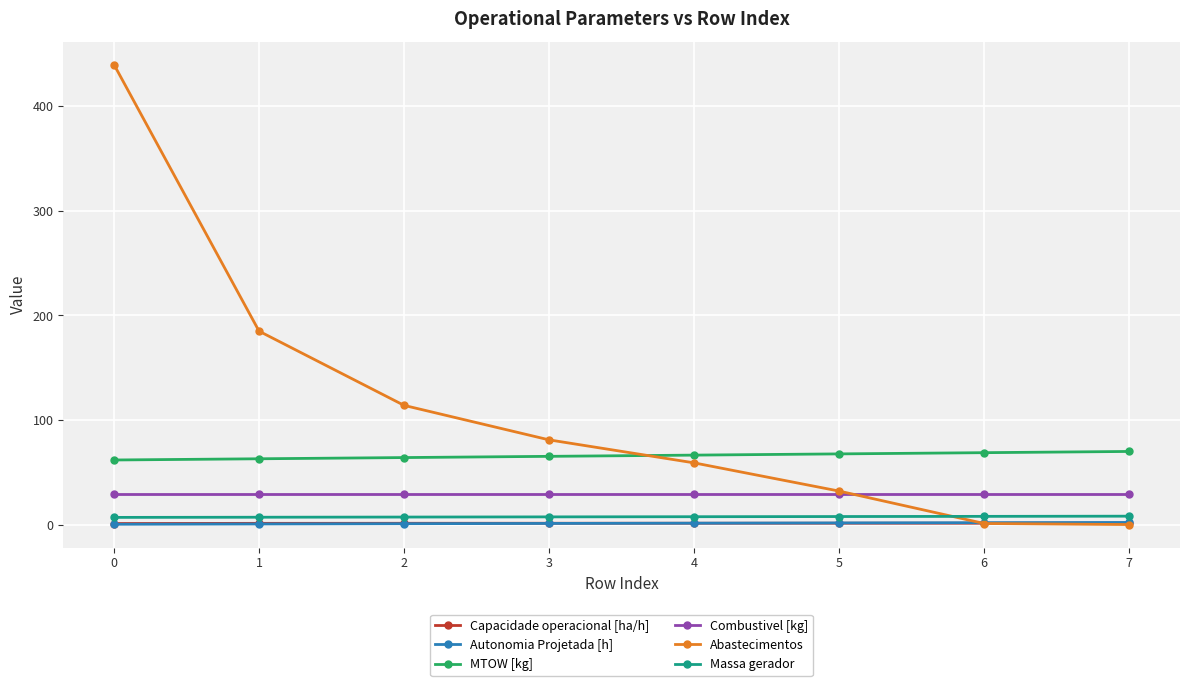

Between 0 and 4, which series saw the biggest shift?

Abastecimentos